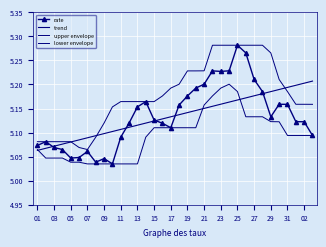

At which label does upper envelope reach its peak?

21